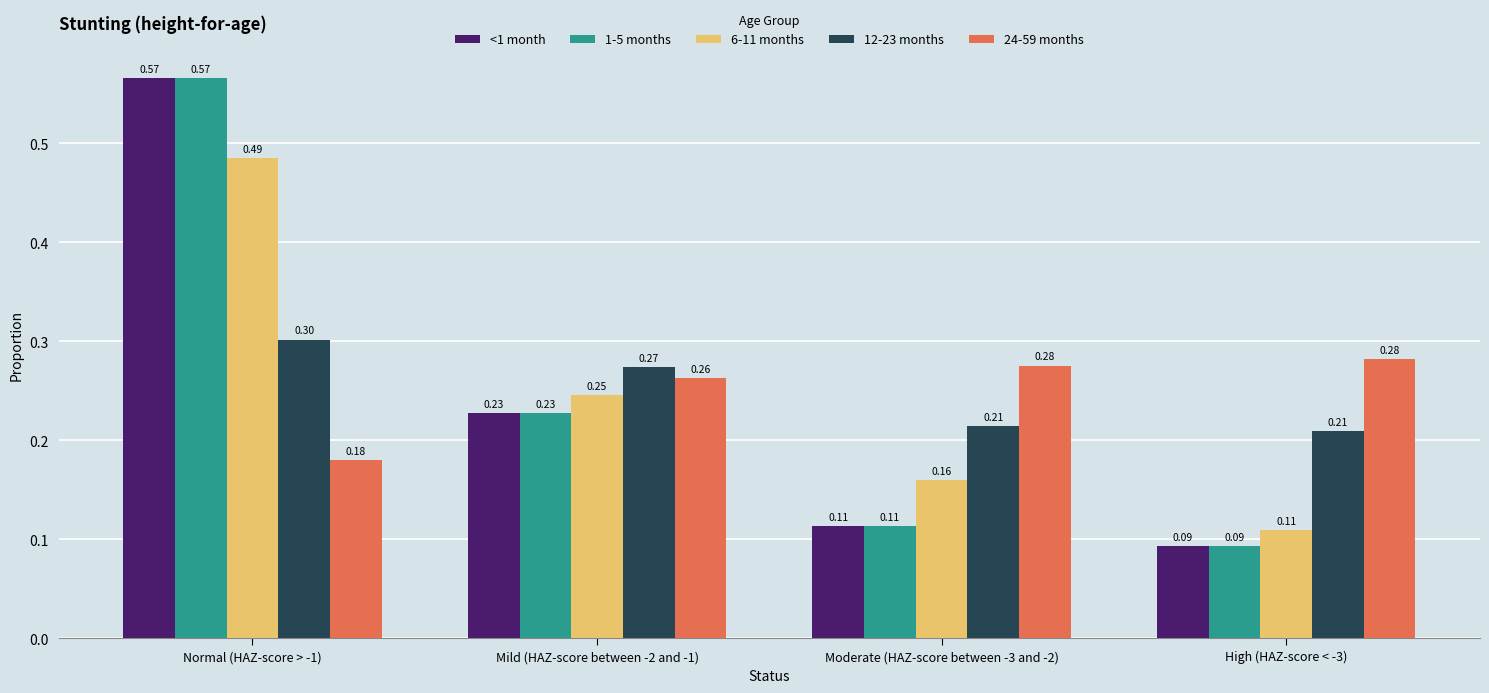

What is the label of the 2nd bar from the left?

Mild (HAZ-score between -2 and -1)